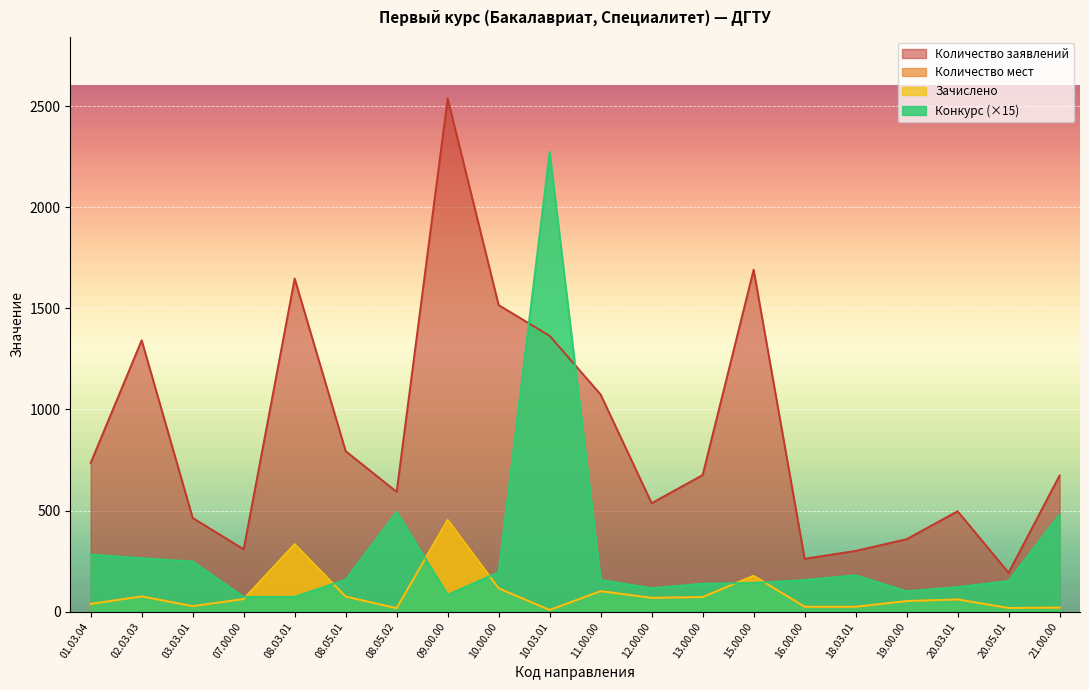

Which series has the widest spread of values?

Количество заявлений